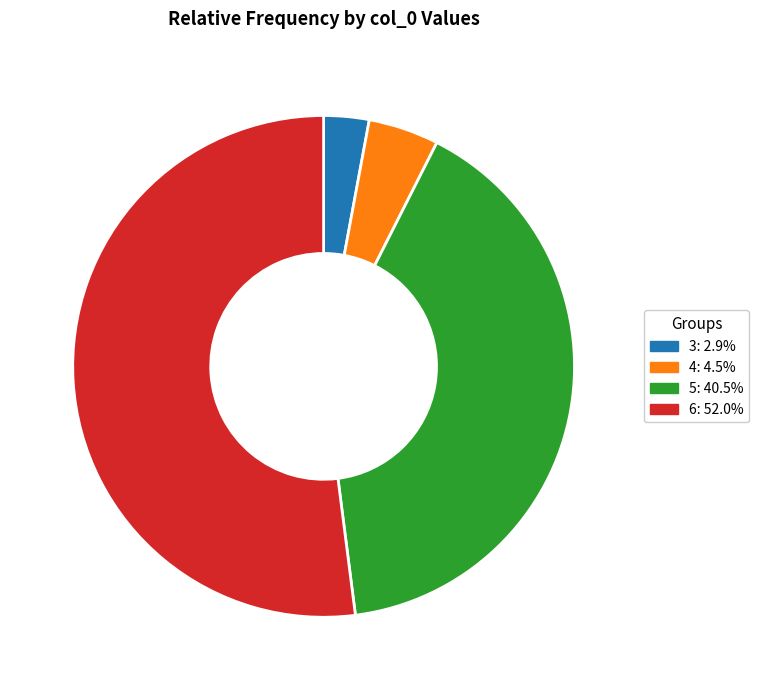

Do 5 and 6 together represent more than half of the pie?

Yes